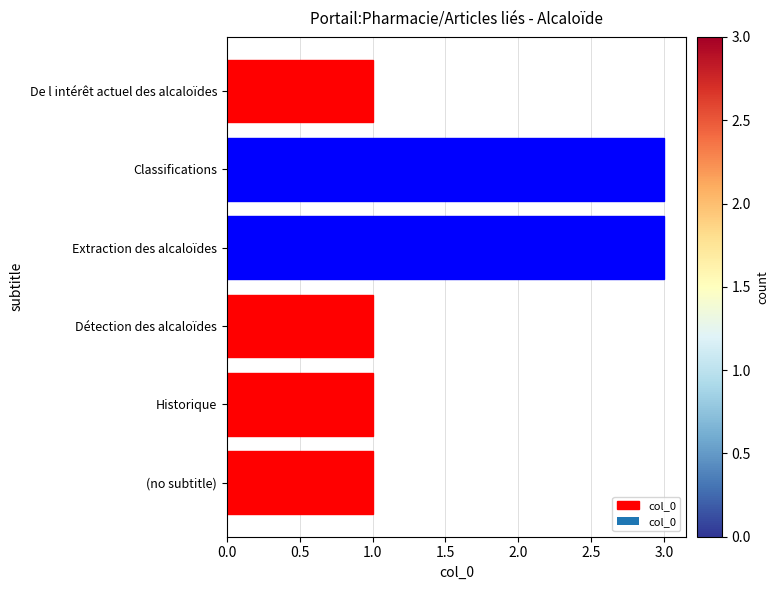

Which has a higher value, Historique or Classifications?

Classifications